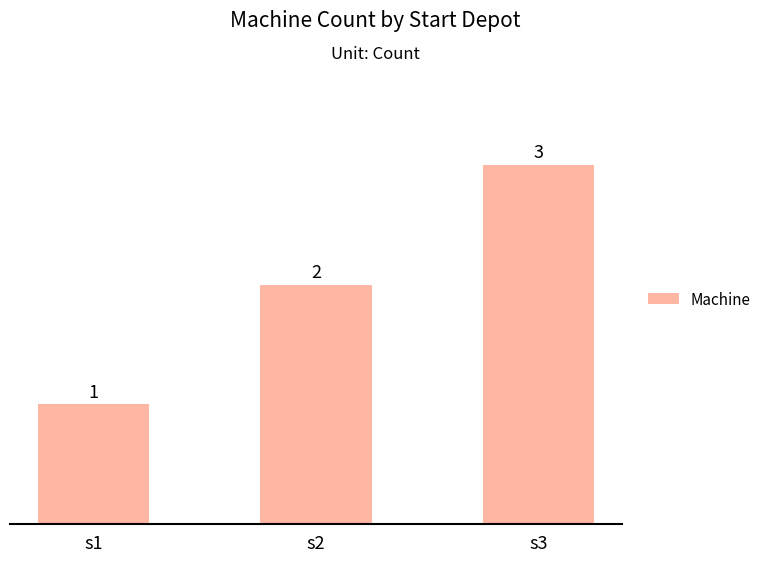

What is the minimum value shown in the chart?

1